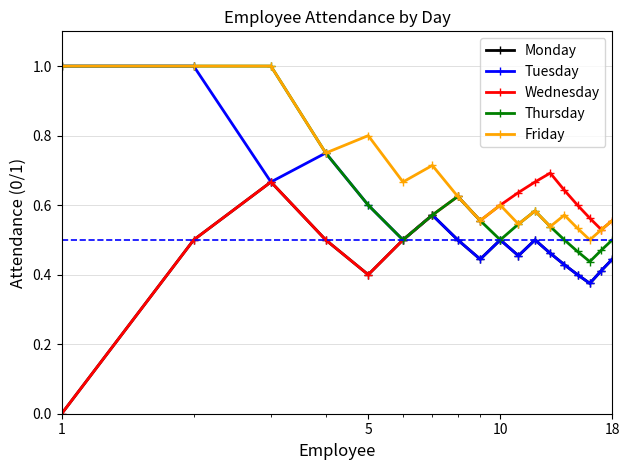

At how many categories does at least one series exceed 0?

18